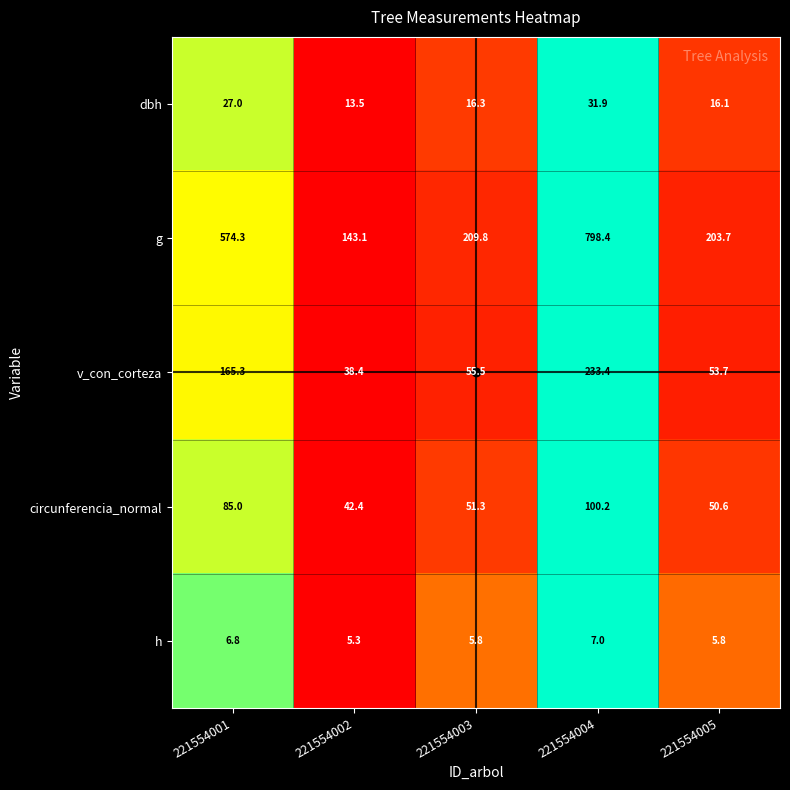

Count the h values in the range 5 to 6.

3